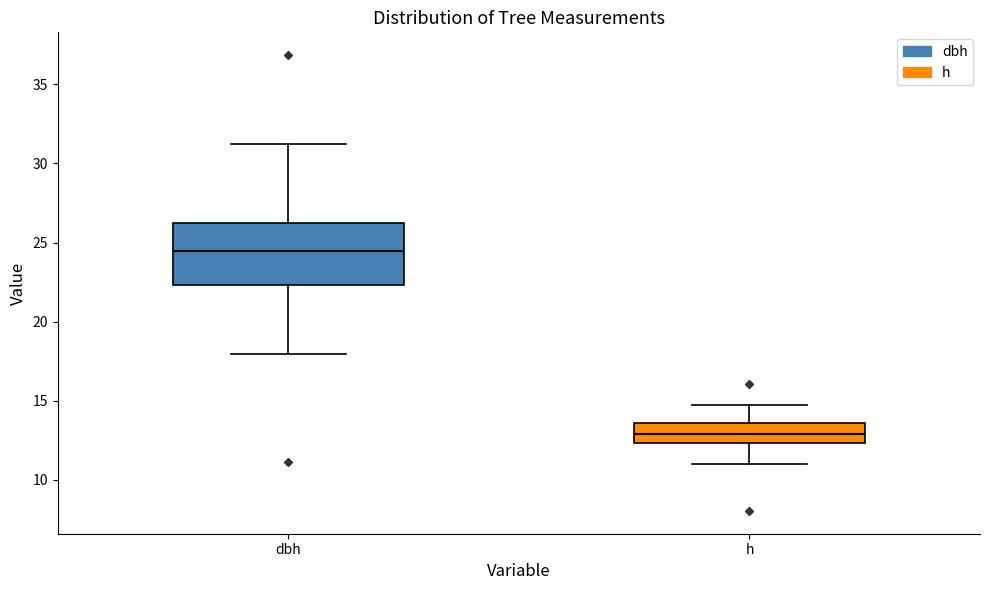

Reading left to right, transcribe this box plot: for each box, give where its median line is, the range the box spans, and where its two whiskers end, as read against the y-axis. The values are not printed on the chart, so give them approximately, as read against the axis.

dbh: median 24.5, box 22.5 to 26.5, whiskers 18.0 to 31.0
h: median 13.0, box 12.5 to 13.5, whiskers 11.0 to 15.0